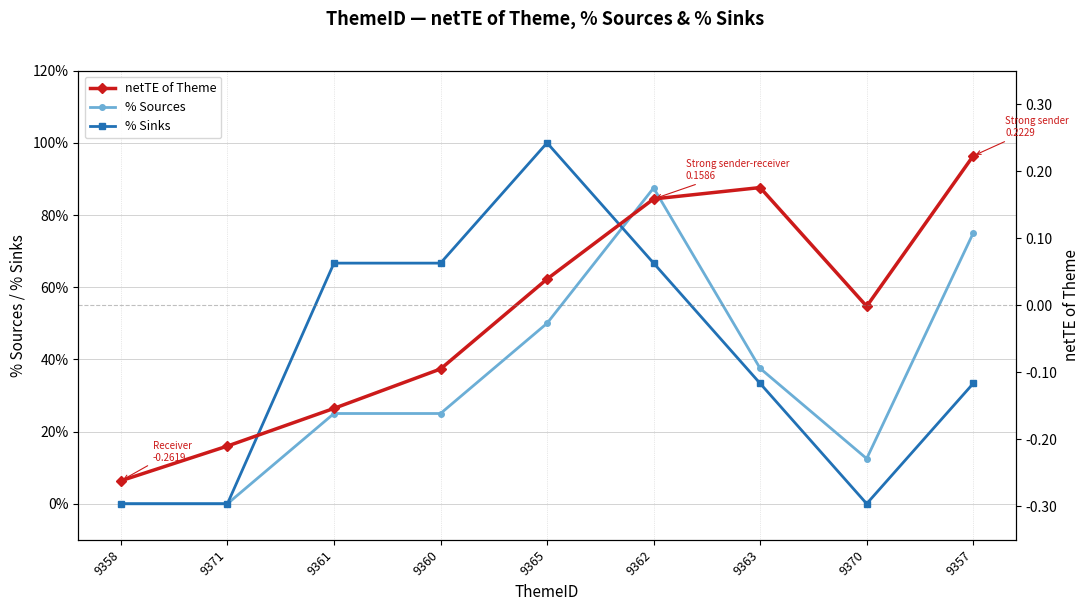

What is the spread (max minus min) of values at 9361?

66.8